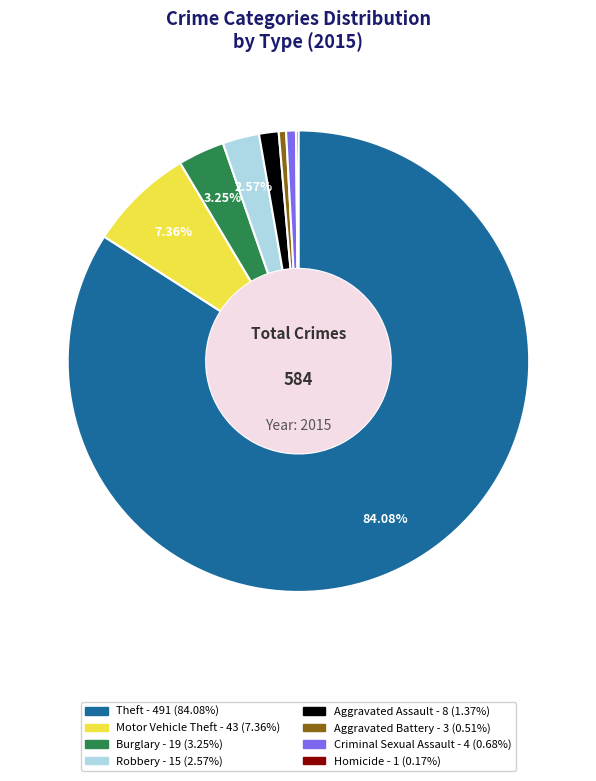

Is there any slice that represents more than half of the pie?

Yes